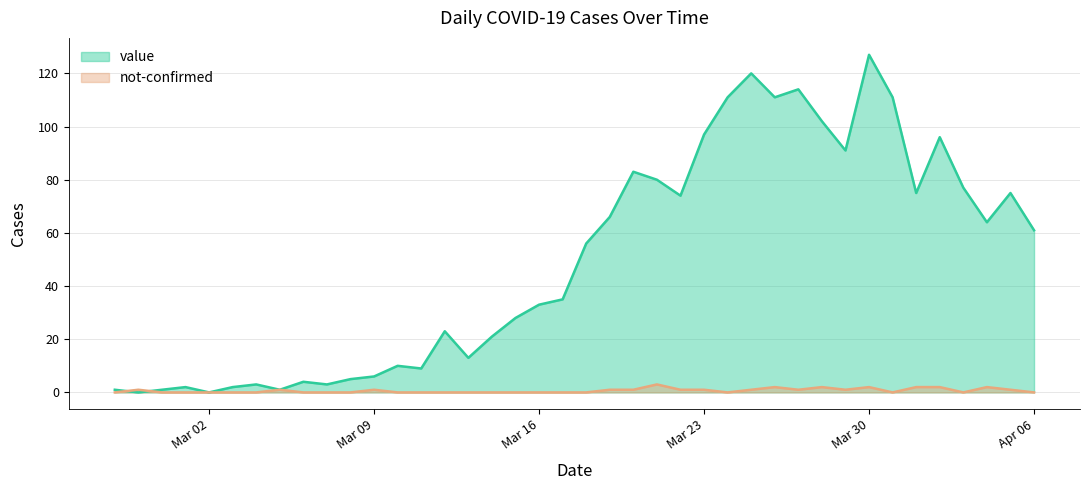

Is it true that not-confirmed equals -1 at 2020-03-04?

False